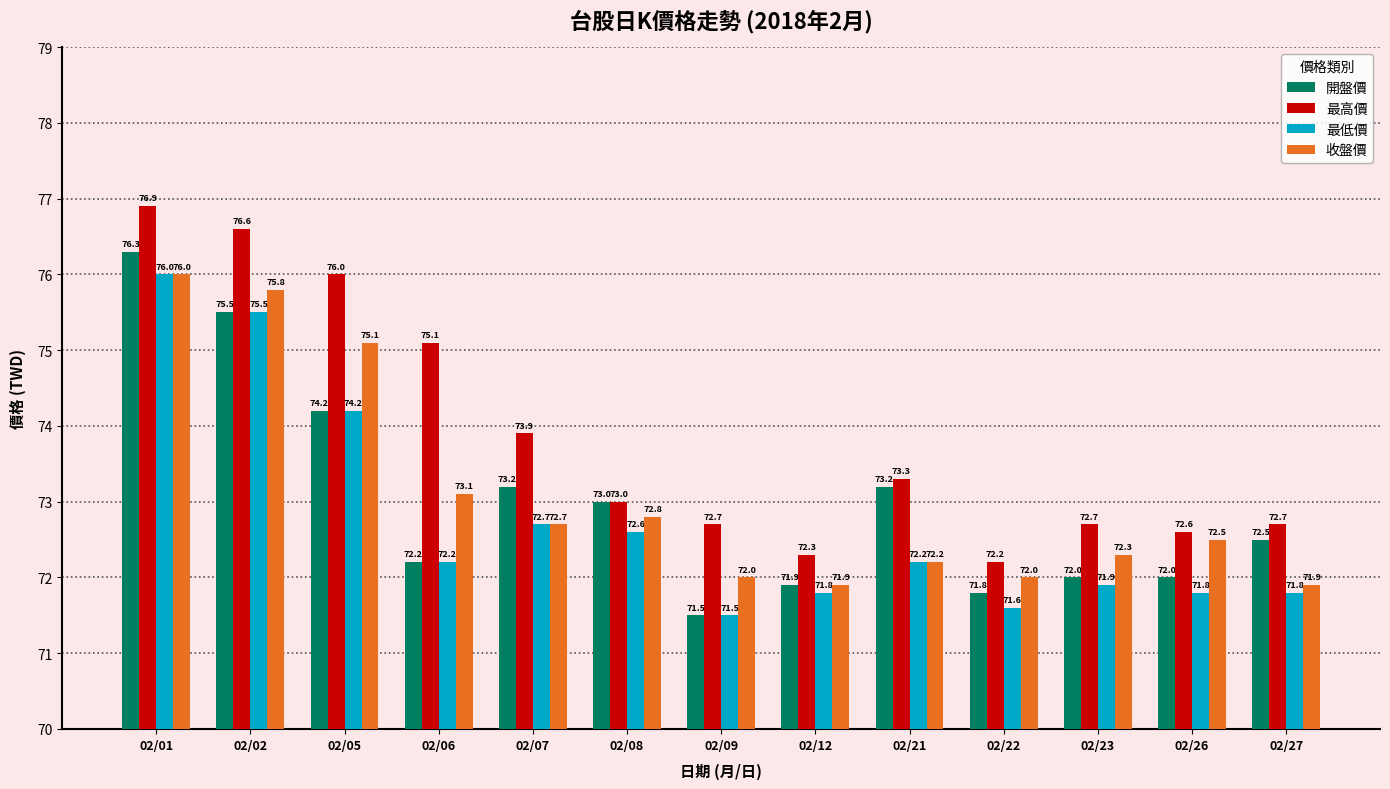

What are all the series names shown in the legend?

開盤價, 最高價, 最低價, 收盤價